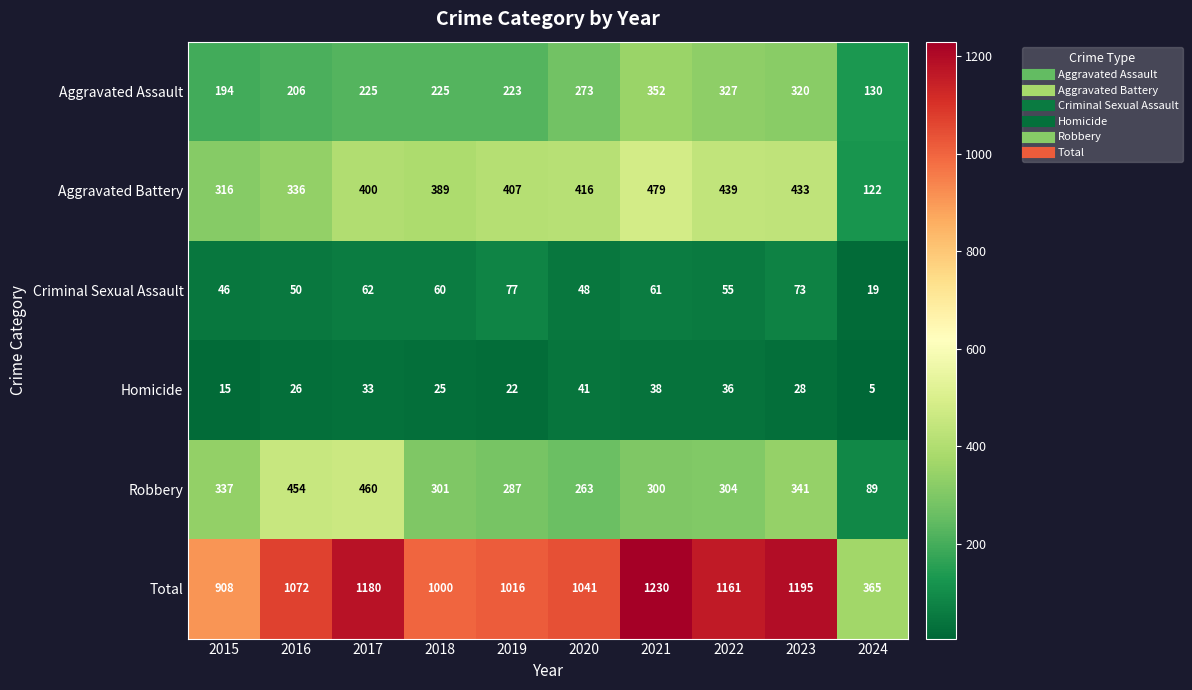

Which series has the widest spread of values?

Total